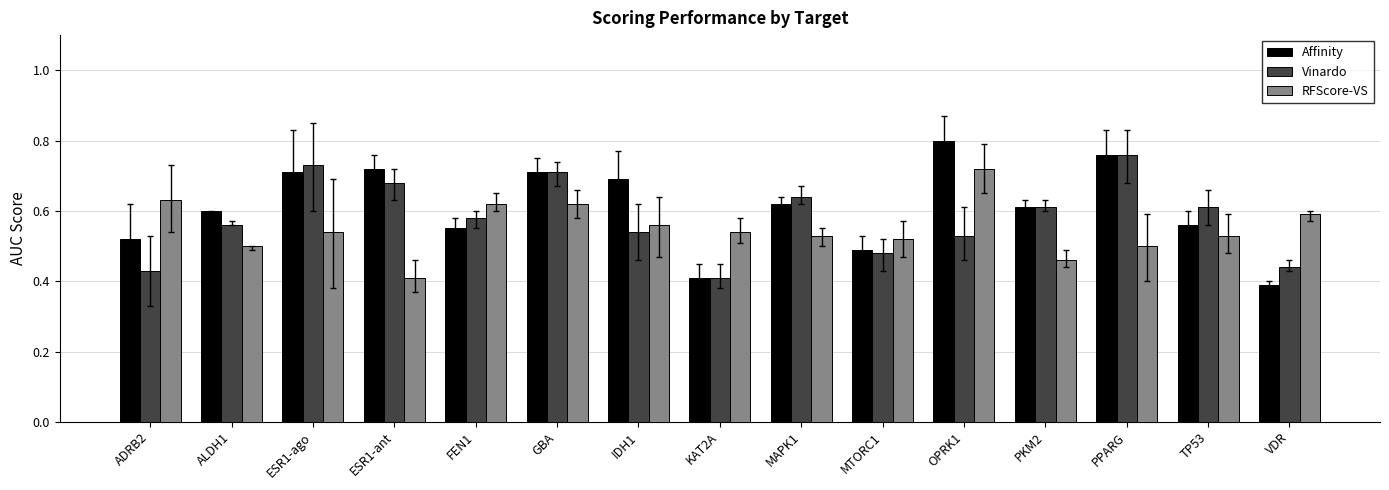

At which label does Affinity reach its peak?

OPRK1